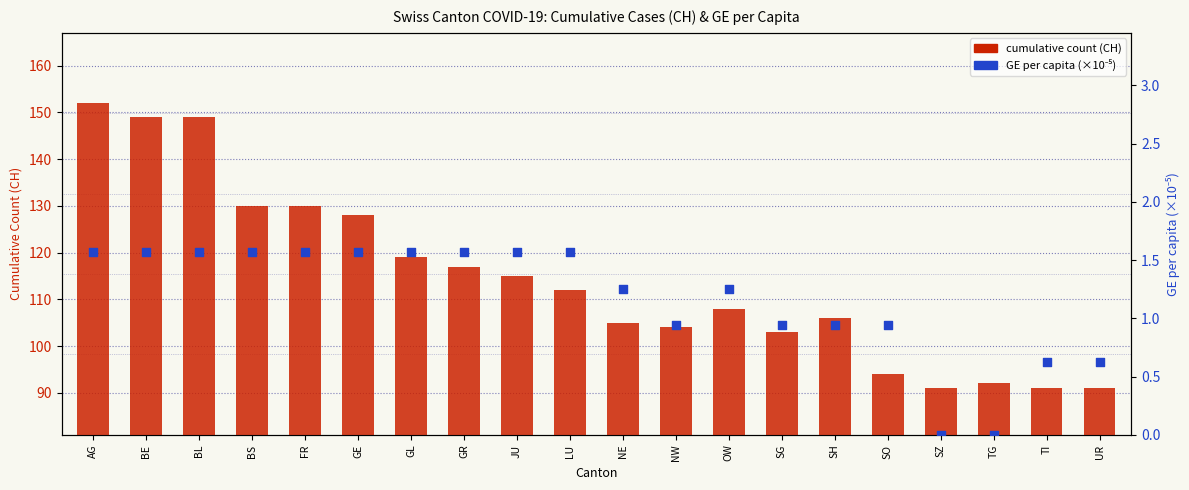

What is the total value across all series at SO?

94.9